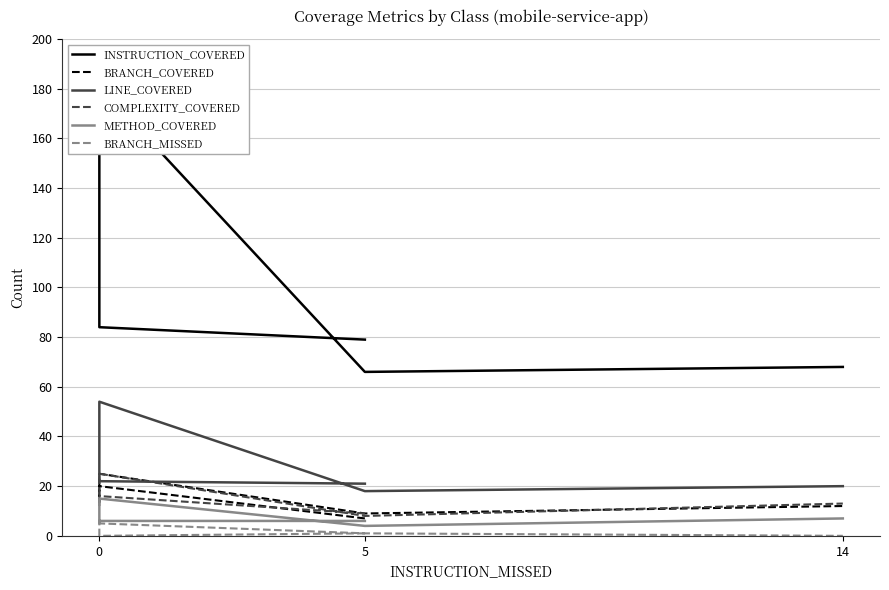

At how many categories does at least one series exceed 180?

1